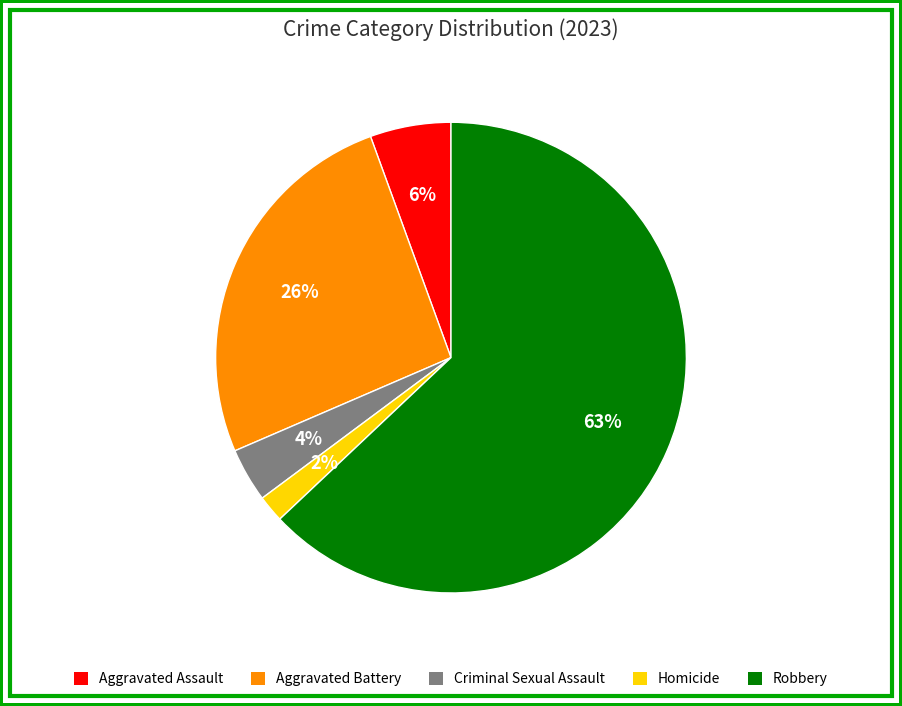

Combined, do Robbery and Criminal Sexual Assault account for over 50%?

Yes